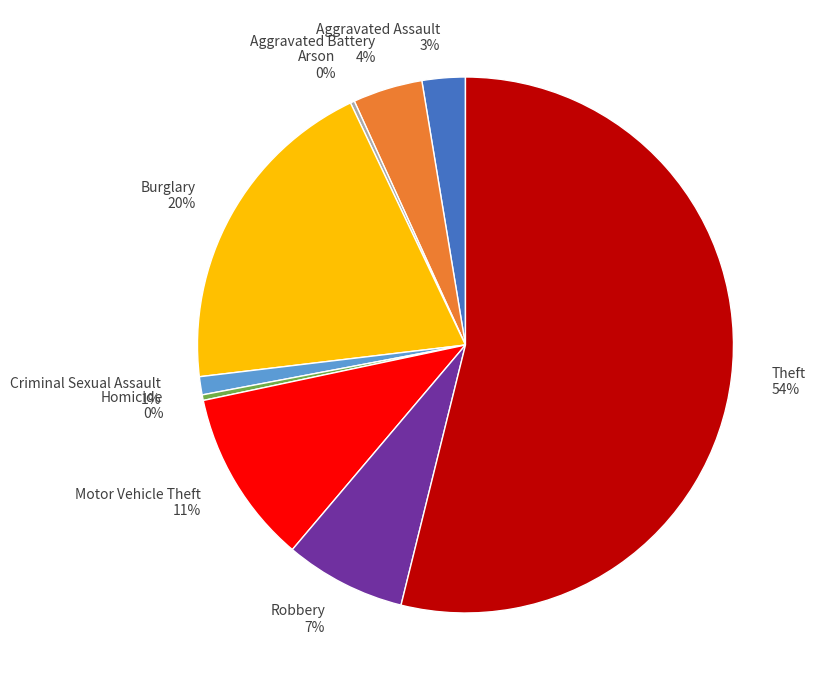

Is there a majority slice in this chart?

Yes